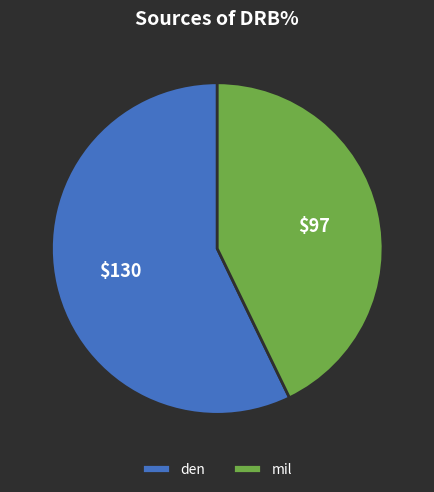

What is the majority slice?

den